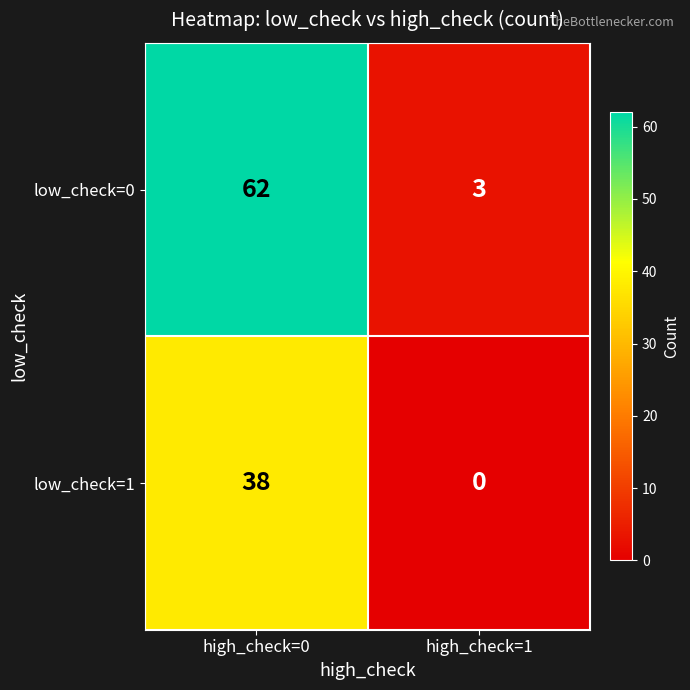

Reading right to left, extract all data points from this chart.

low_check=0: high_check=1=3	high_check=0=62
low_check=1: high_check=1=0	high_check=0=38